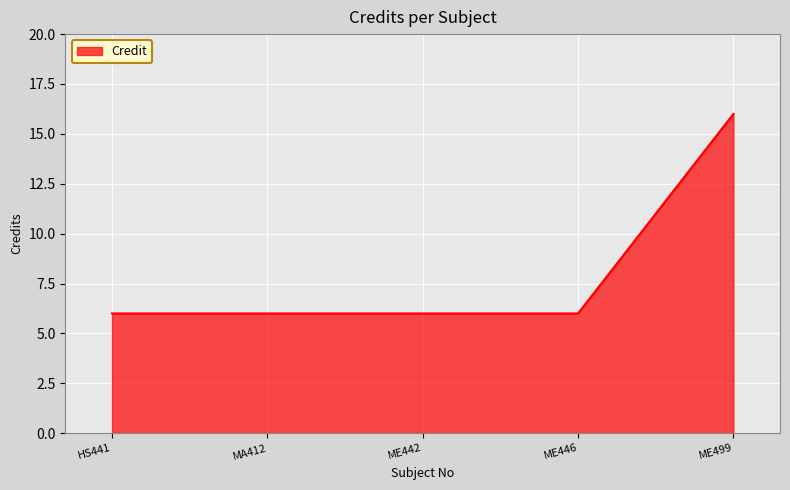

True or false: there are more than 2 points higher than both neighbors.

False